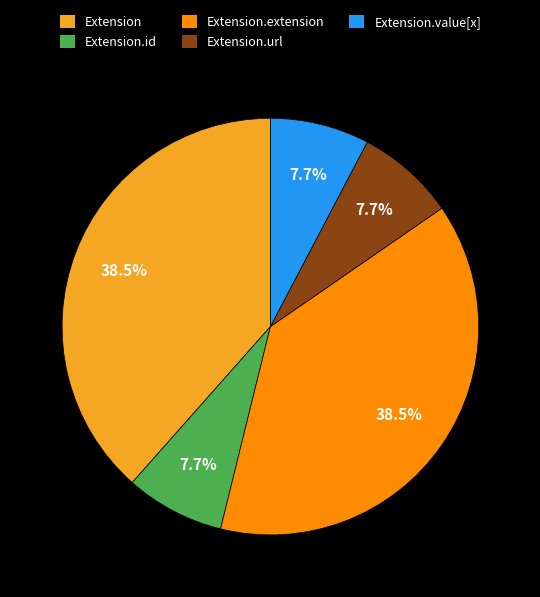

Between Extension and Extension.url, which is larger?

Extension